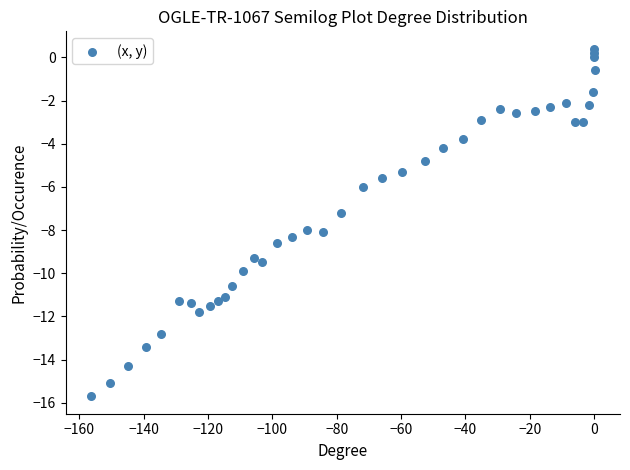

What is the range of Y values (max minus min)?

16.1